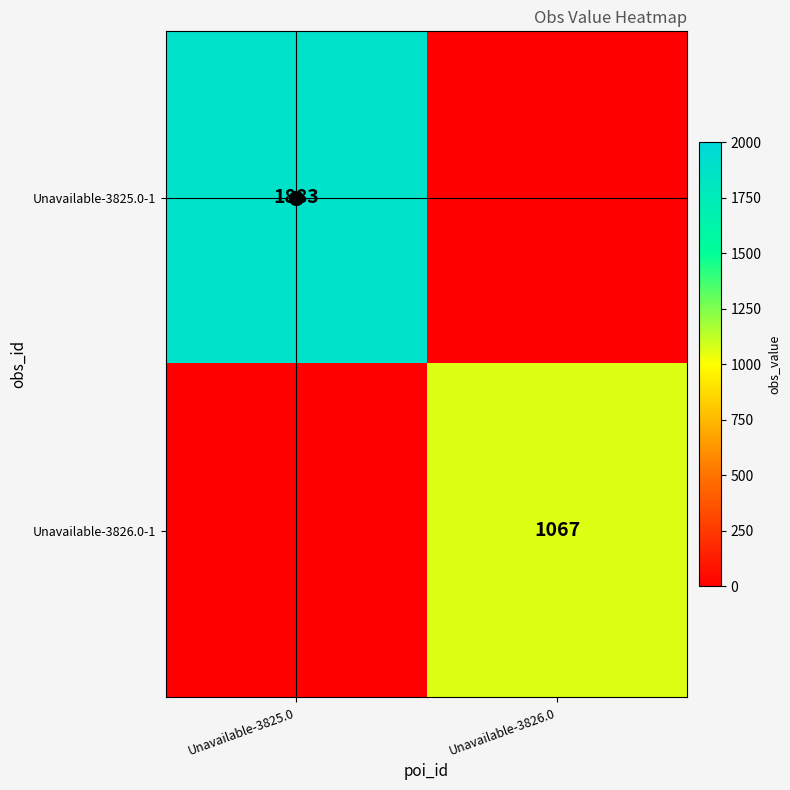

What is the average value of the Unavailable-3825.0-1 series?

942